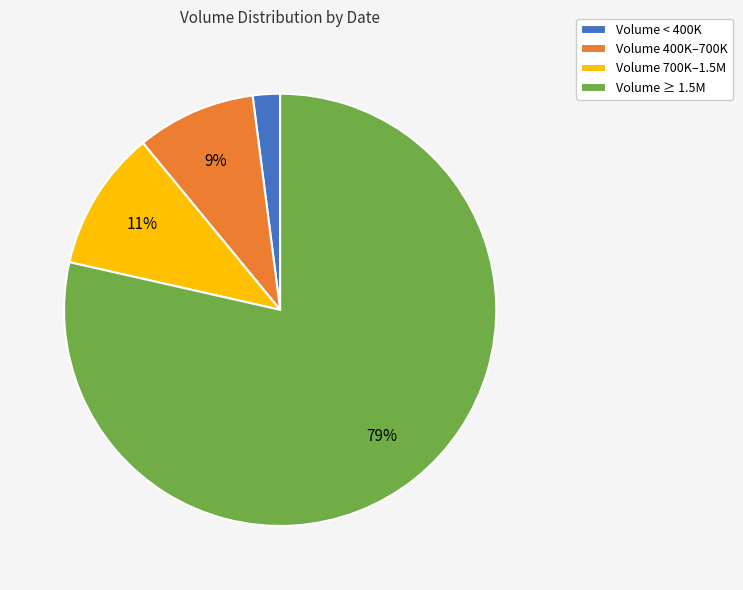

Do Volume 700K–1.5M and Volume 400K–700K together represent more than half of the pie?

No